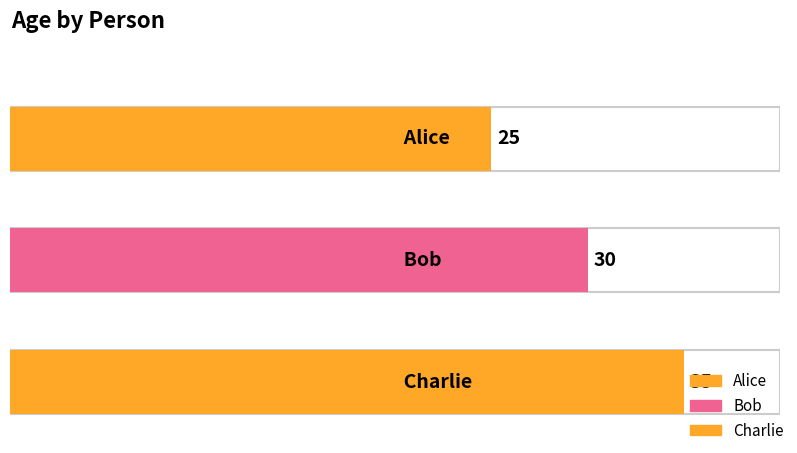

Which category has the highest value across all series?

Charlie